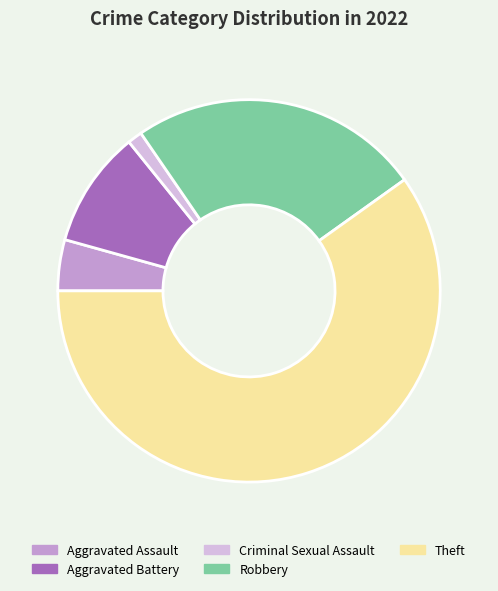

Between Aggravated Assault and Criminal Sexual Assault, which is larger?

Aggravated Assault